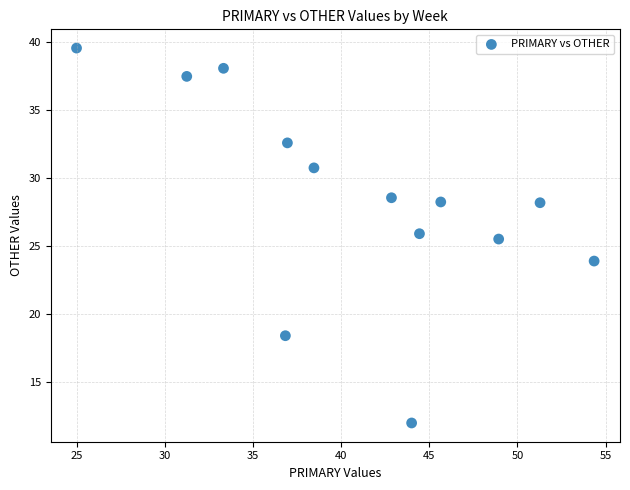

What is the range of X values (max minus min)?

29.3